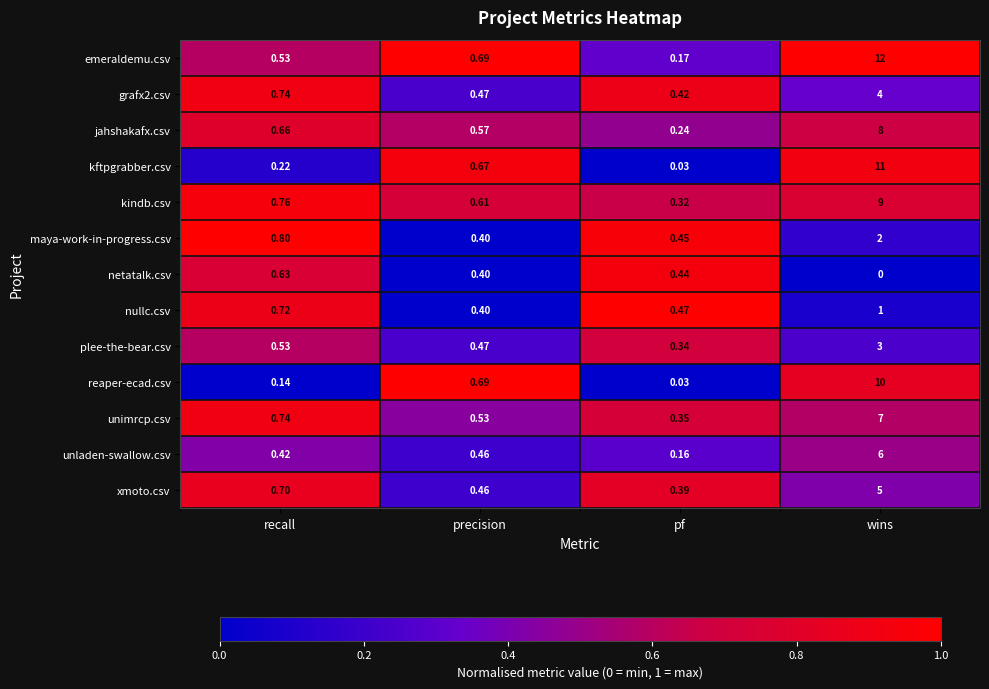

At which category does the chart reach its peak across all series?

wins